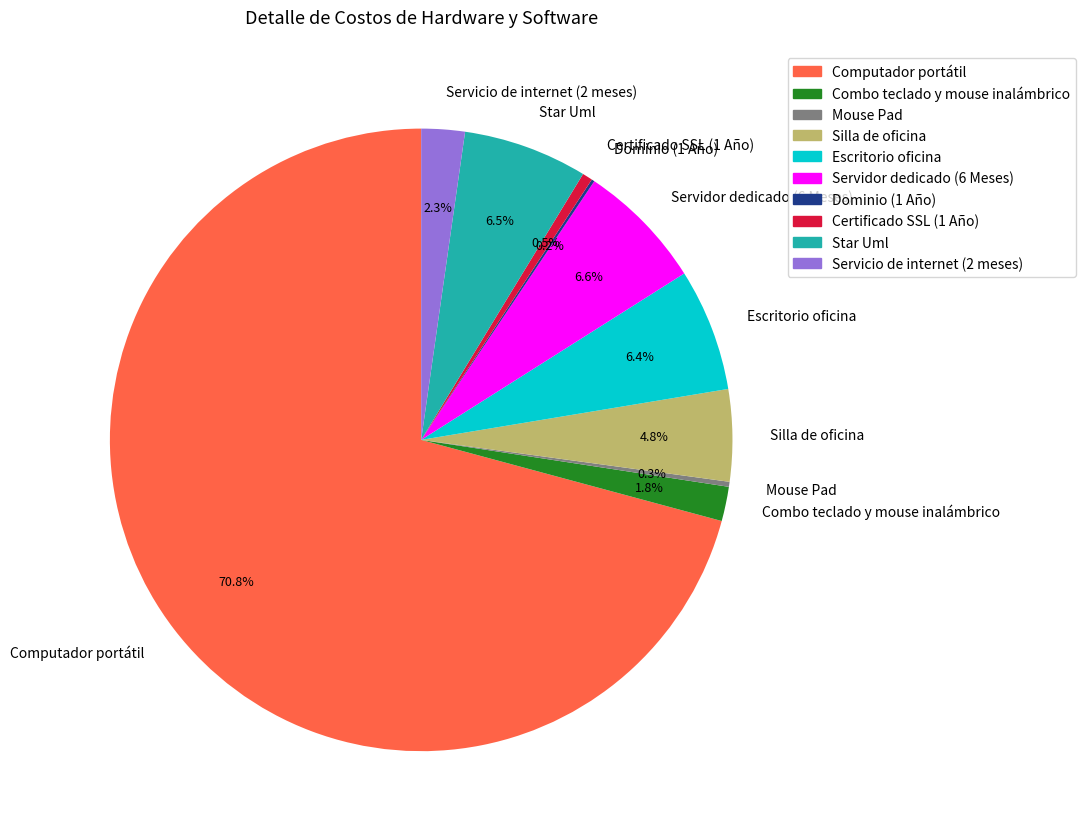

Which category accounts for the majority?

Computador portátil